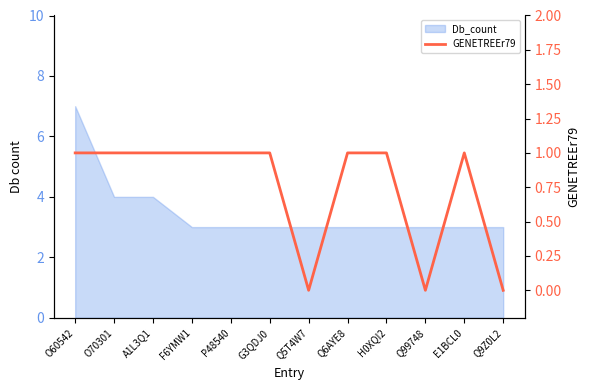

At which category does the data reach its first local valley?

Q5T4W7